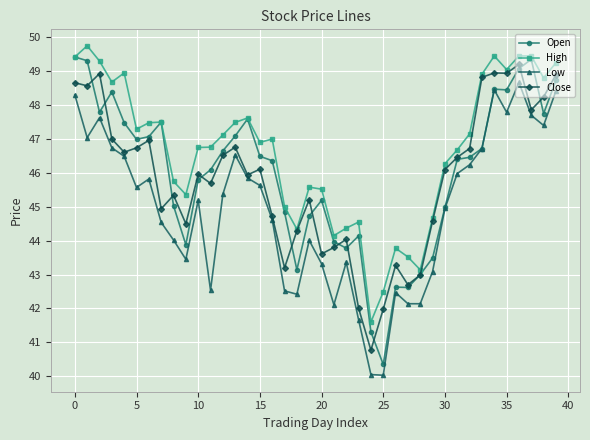

True or false: Low and Close intersect in this chart.

False